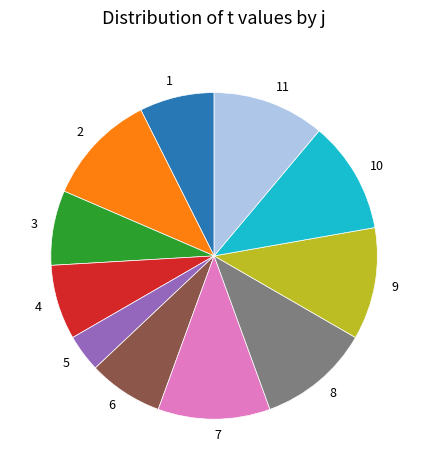

Approximately how many times larger is the value at 7 compared to 5?

3.0